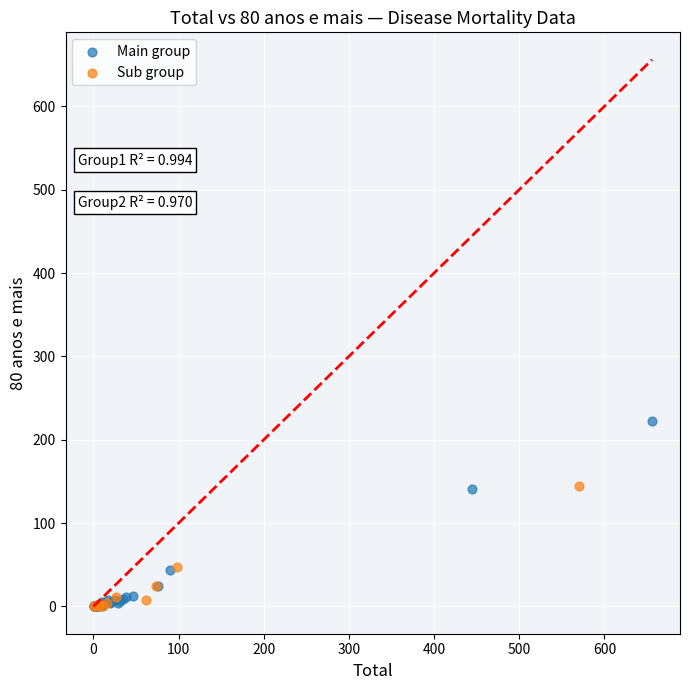

Which series has the largest Y range (max minus min)?

Main group